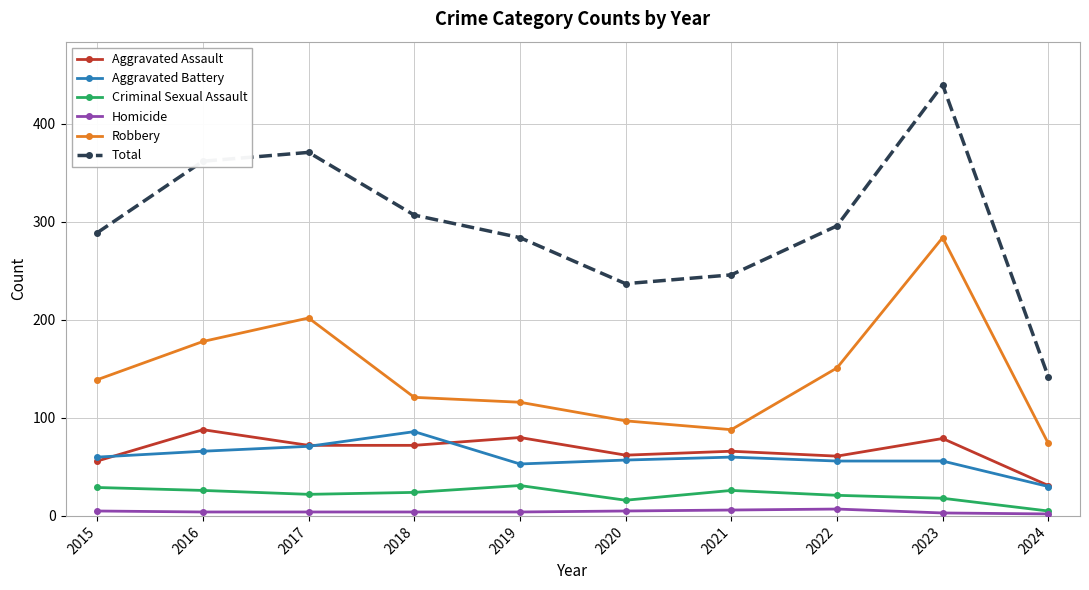

Does the chart have visible grid lines?

Yes